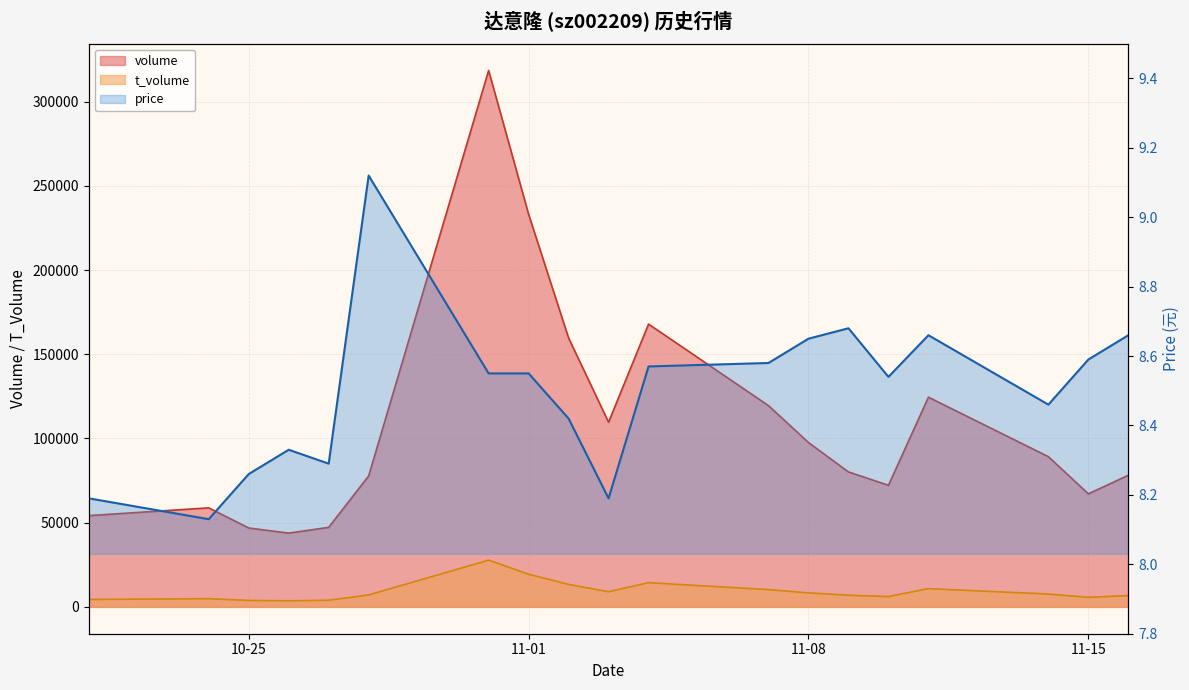

What is the change in value from 10-25 to 11?

+0.4